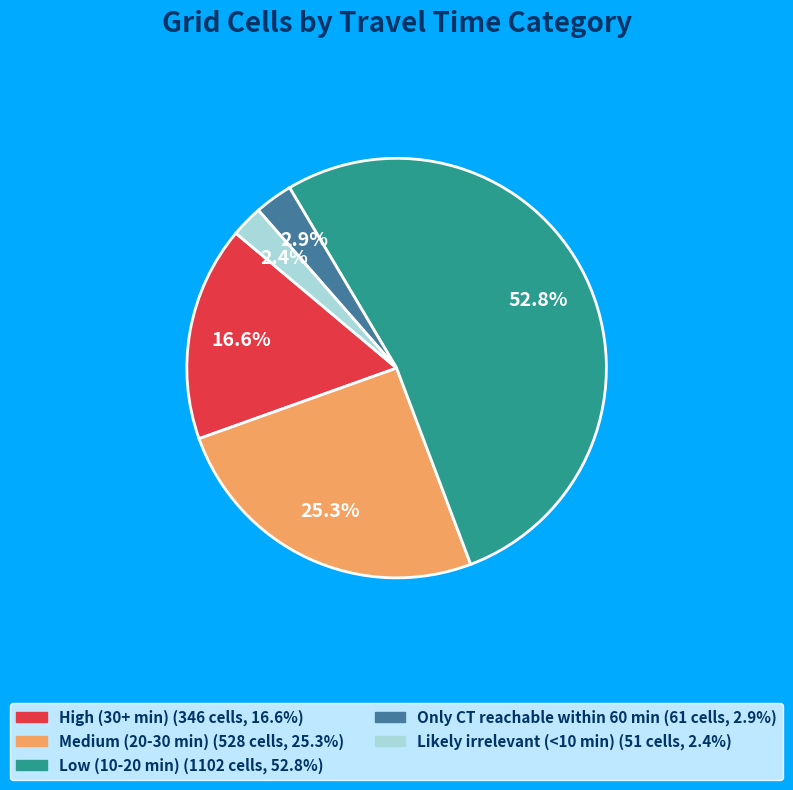

Between Low (10-20 min) and Only CT reachable within 60 min, which is larger?

Low (10-20 min)